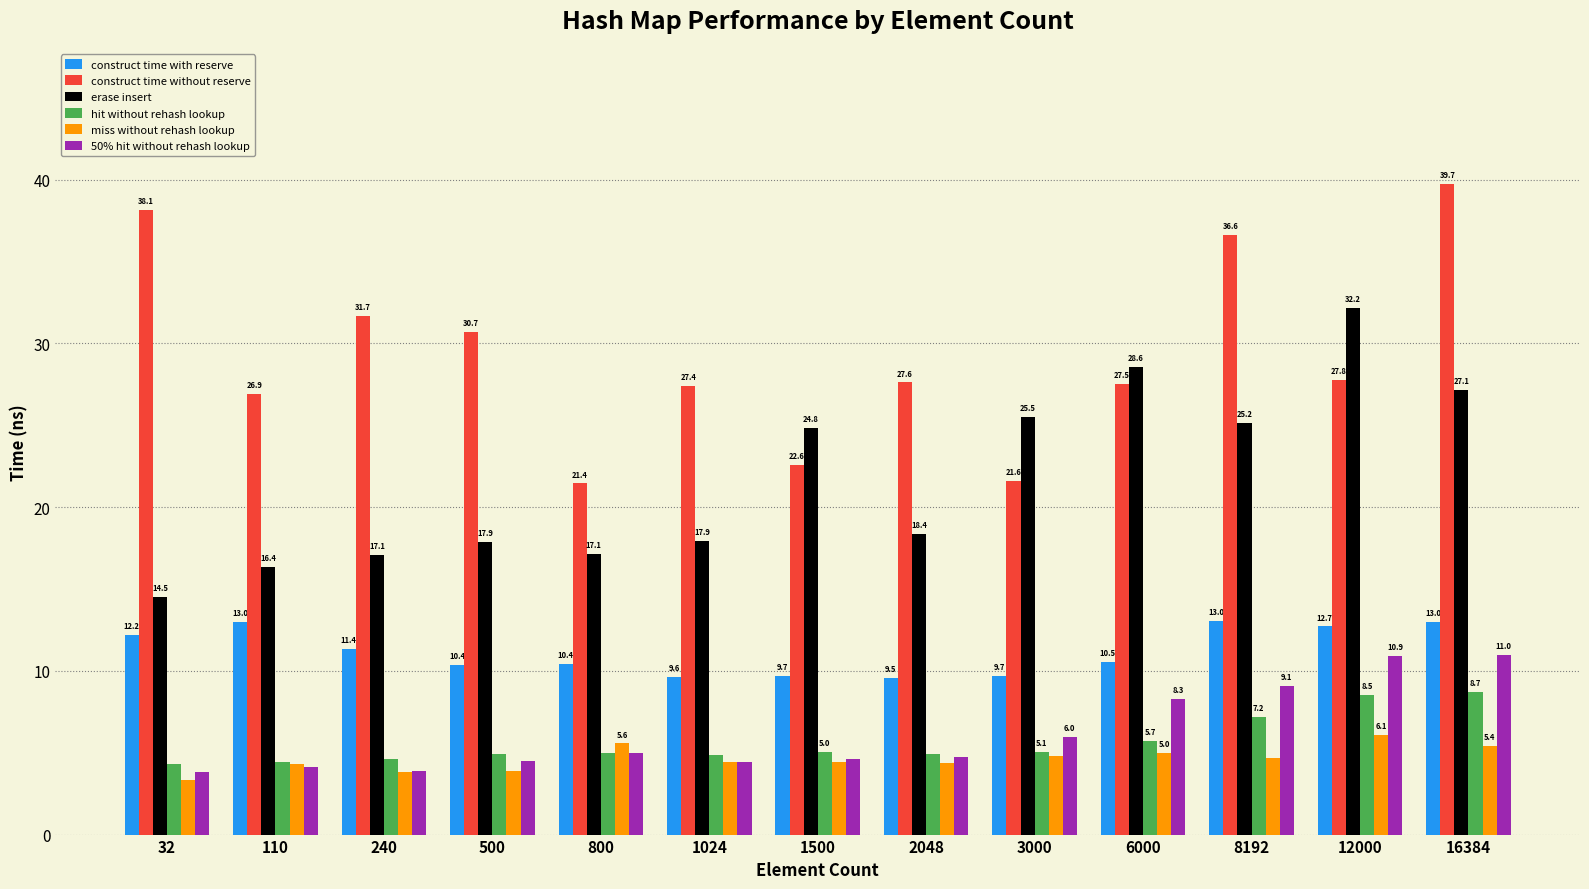

At which label is construct time without reserve closest to 30?

500